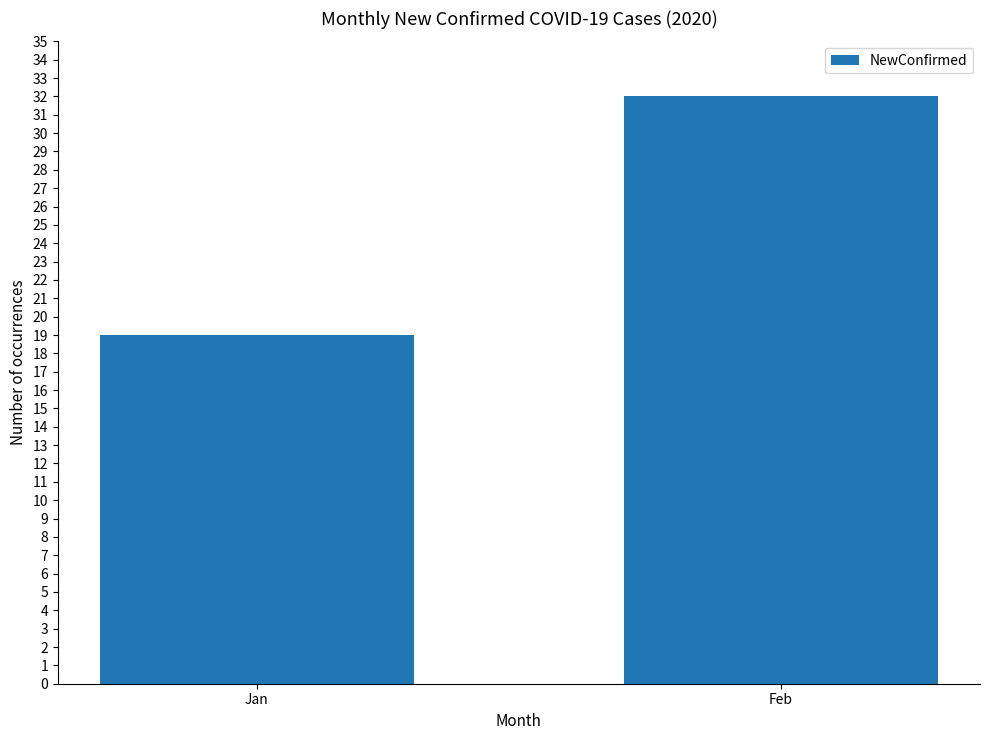

How many bars are there in total?

2